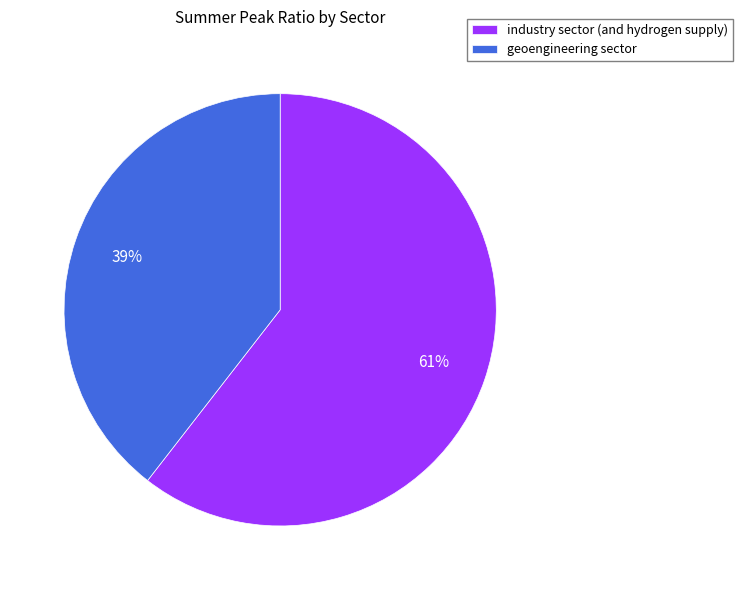

How many slices are in this pie chart?

2